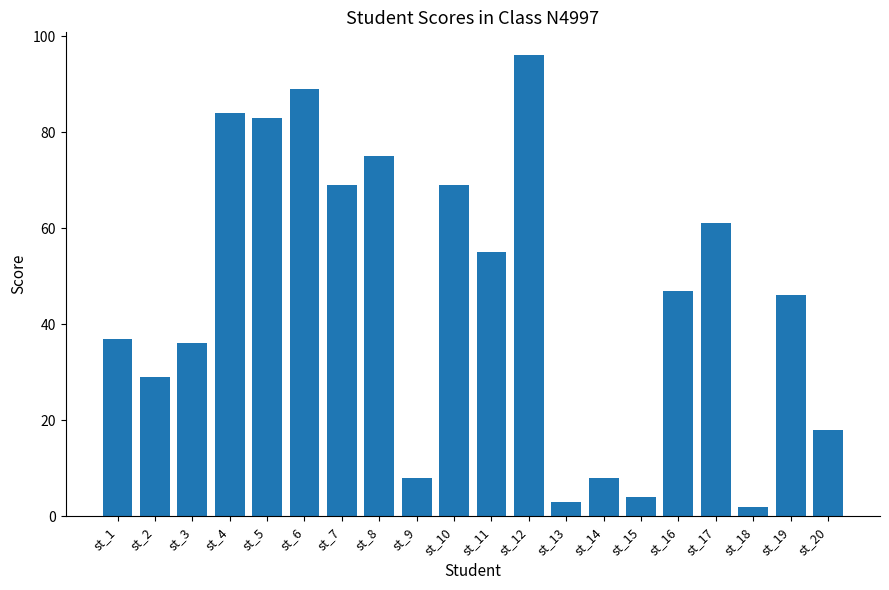

What is the maximum value shown in the chart?

96